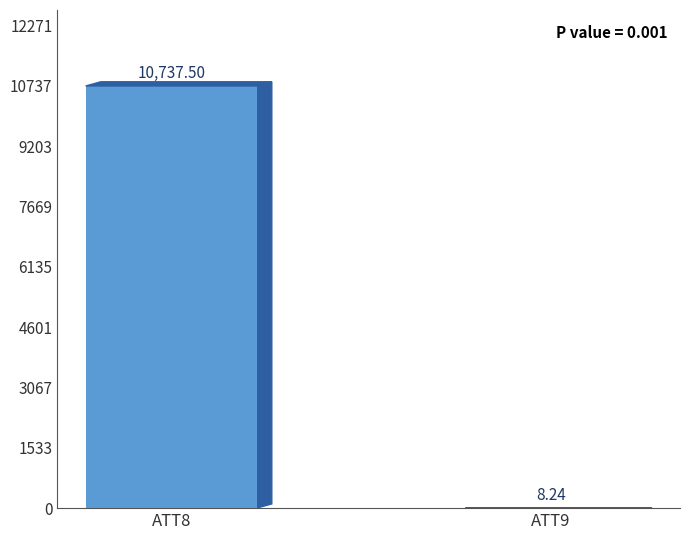

What is the sum of all values?

10745.7